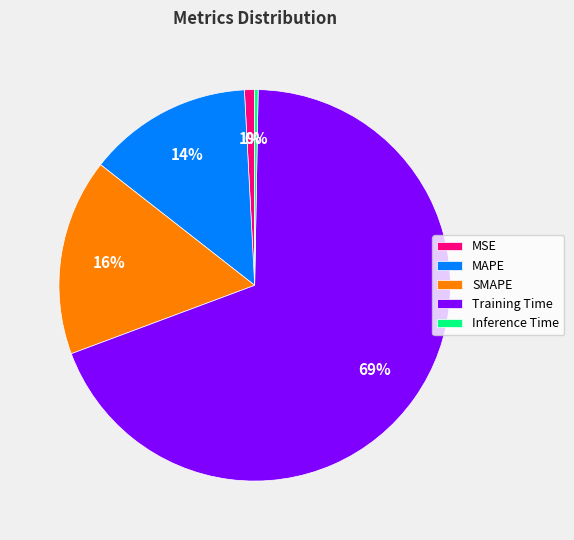

Which category has the smallest portion of the pie?

Inference Time